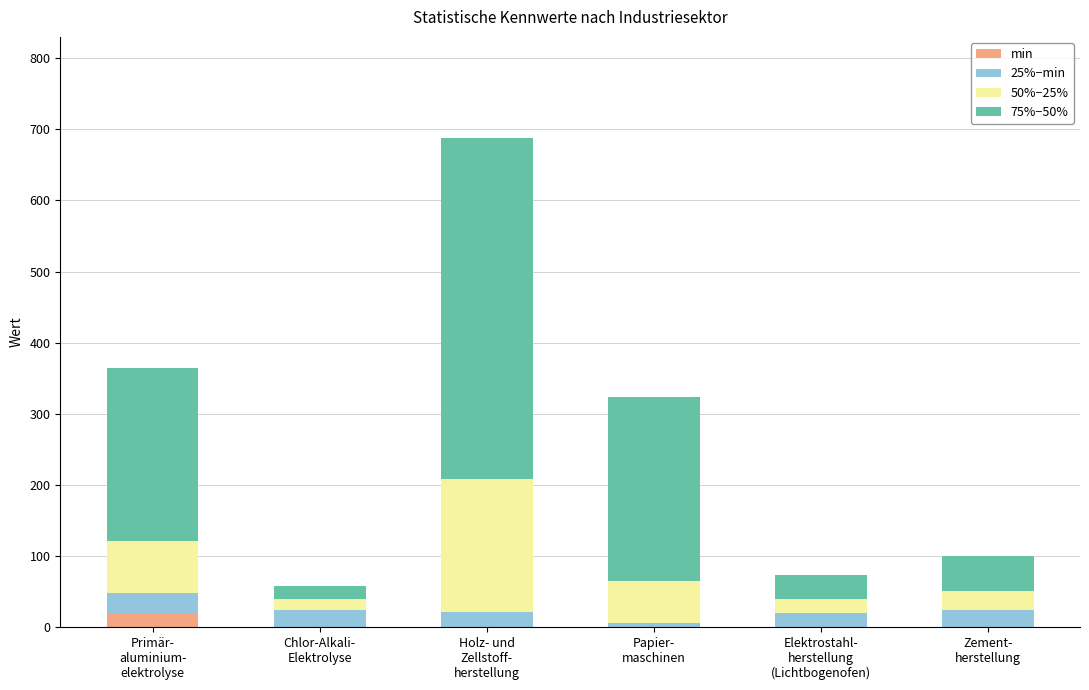

What is the highest value of the min series?

20.0